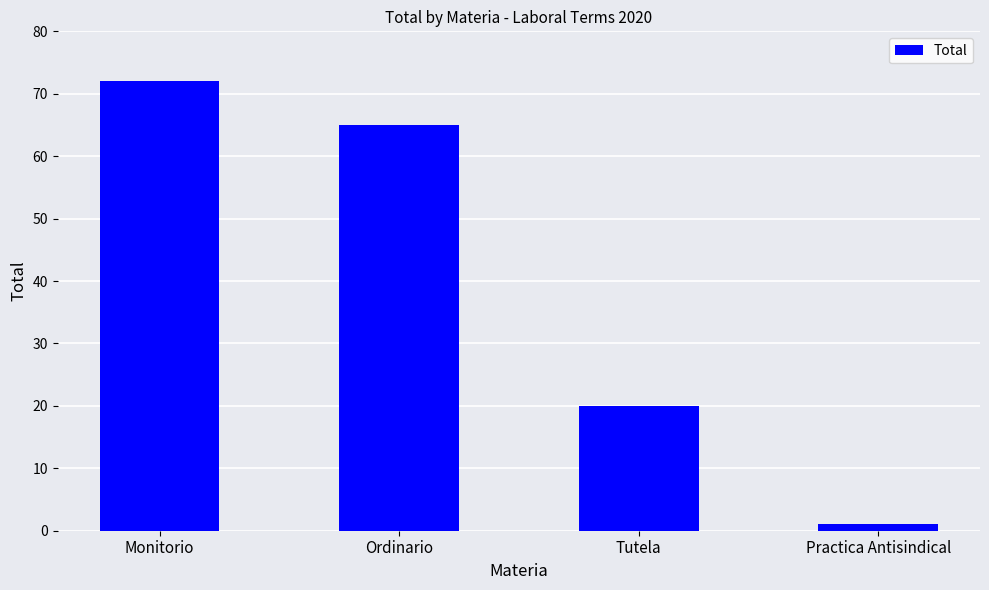

What is the smallest value displayed?

1